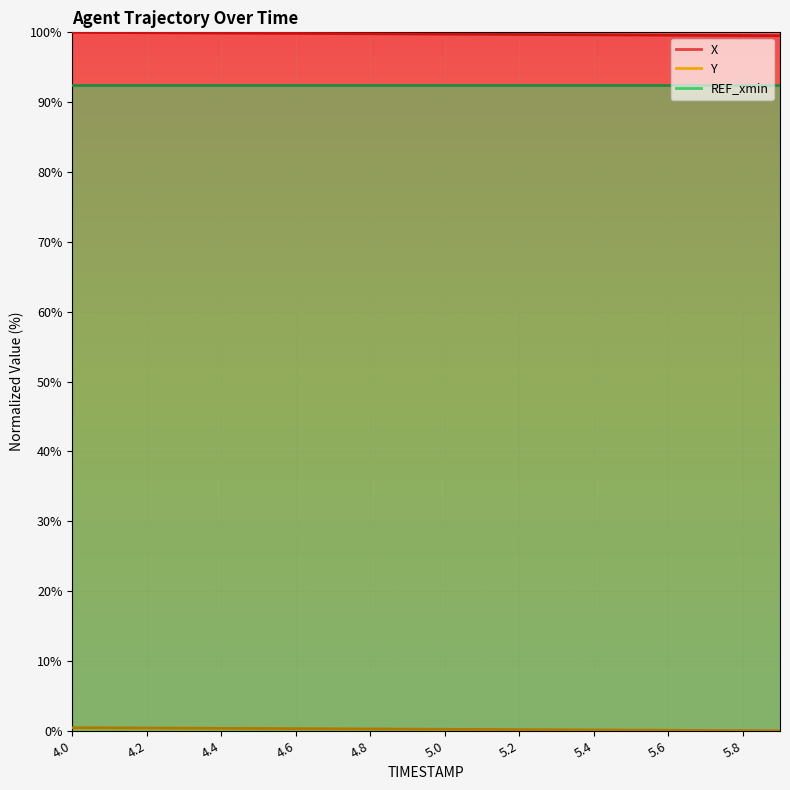

Between 5.6 and 4.3, which is larger?

4.3